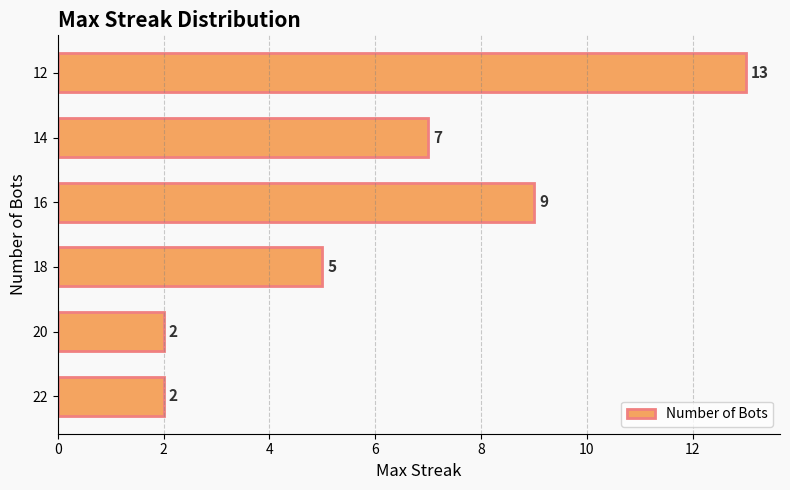

What is the minimum value shown in the chart?

2